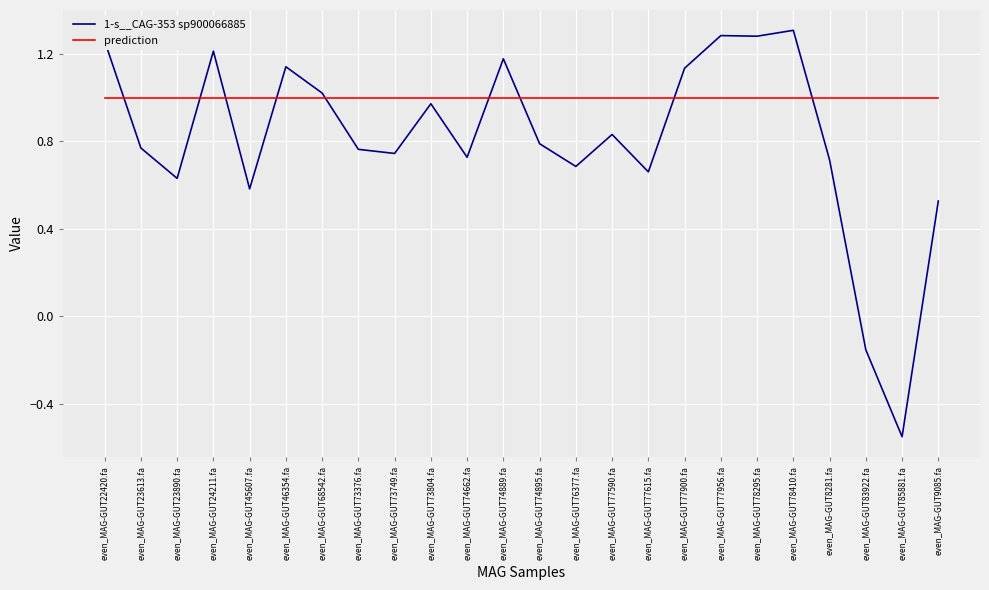

What position from the right is even_MAG-GUT77615.fa?

9